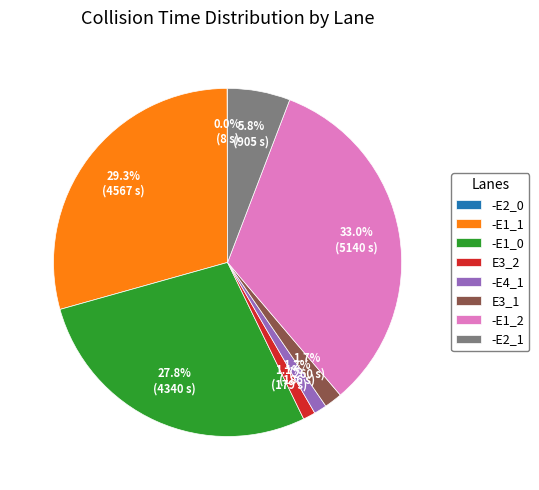

Does -E4_1 represent more than half of the total?

No